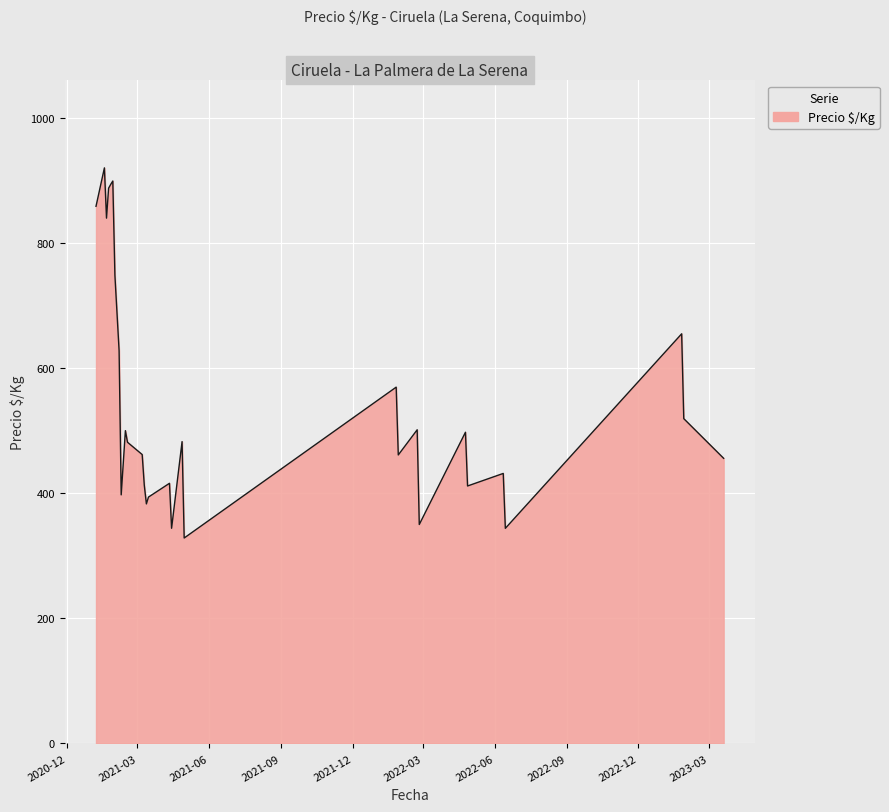

What is the minimum value shown in the chart?

328.6